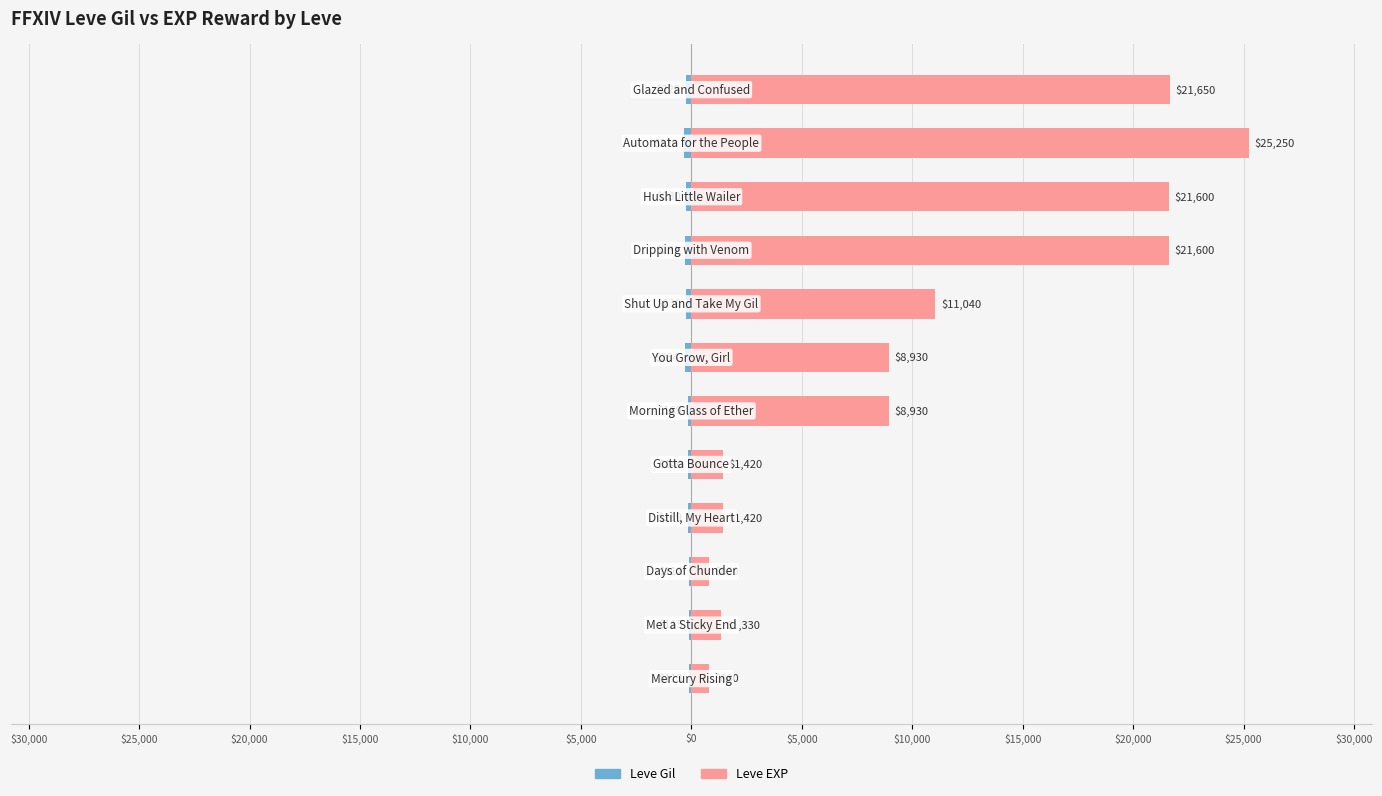

What is the average value of the Leve EXP series?

10398